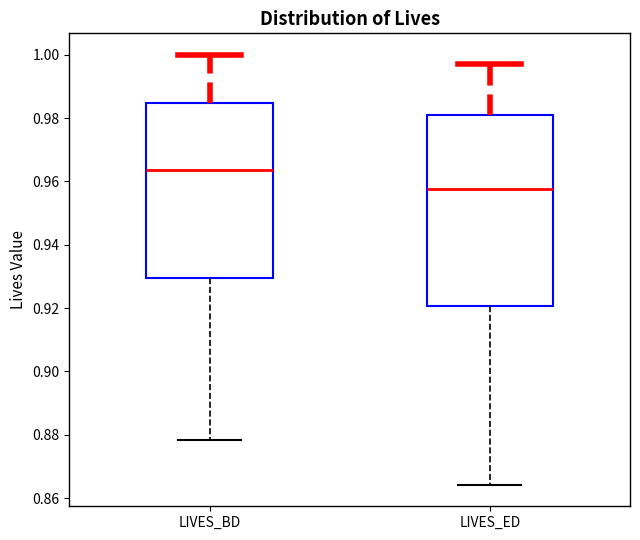

Where does the lower whisker of the box for LIVES_BD end on the y-axis? The values are not printed on the chart, so give them approximately, as read against the axis.

0.878